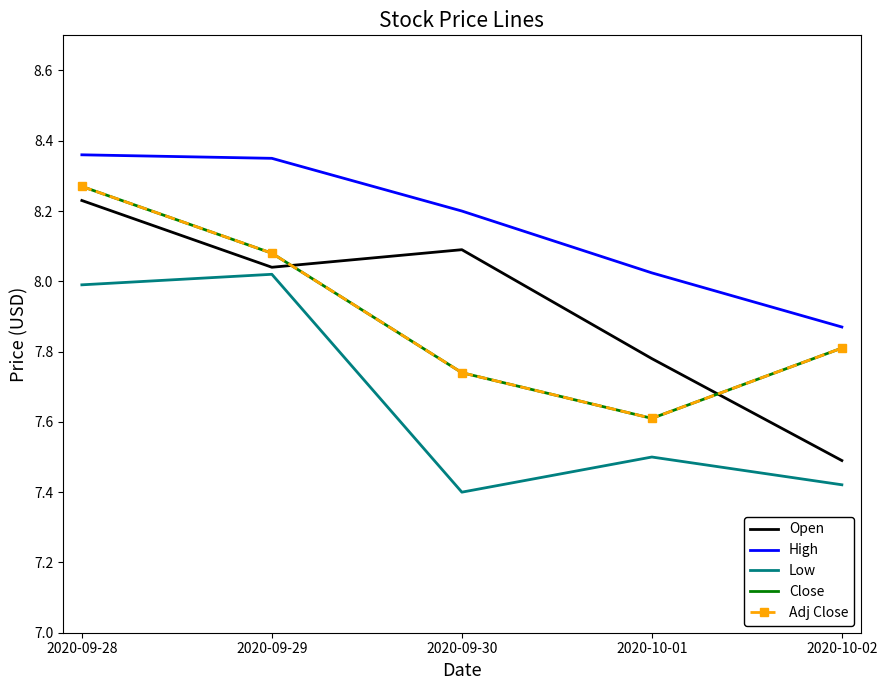

What is the sum of all Open values?

39.6